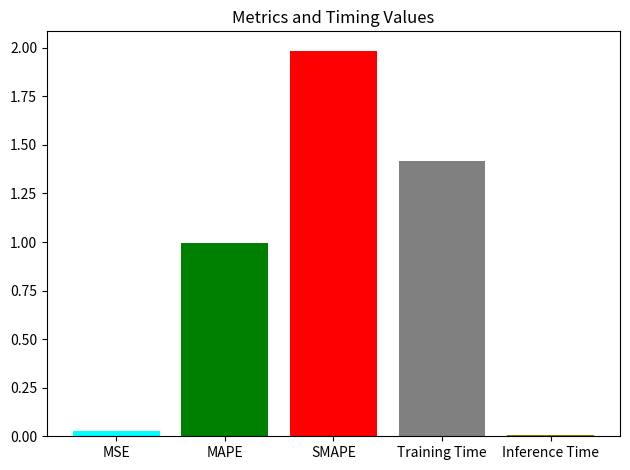

Count the number of categories in the chart.

1